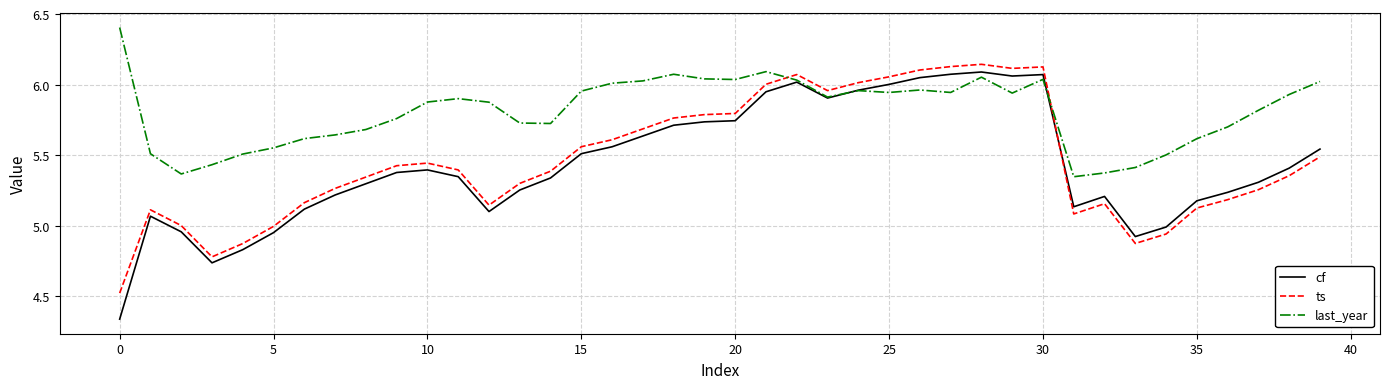

What is the difference between the maximum and minimum values in the cf series?

1.8